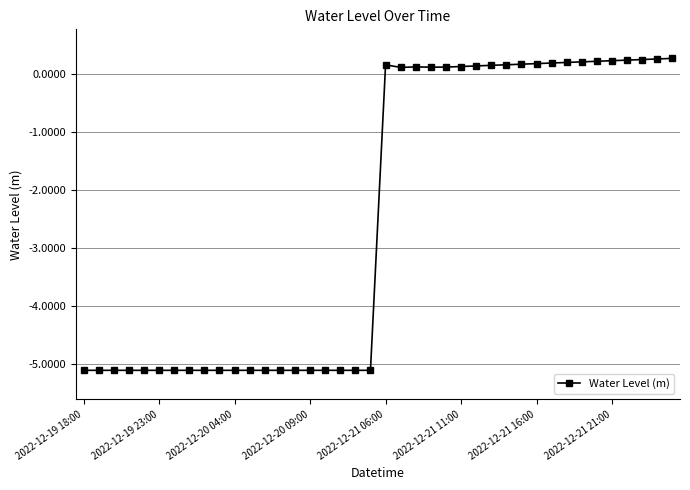

Does the chart have visible grid lines?

Yes